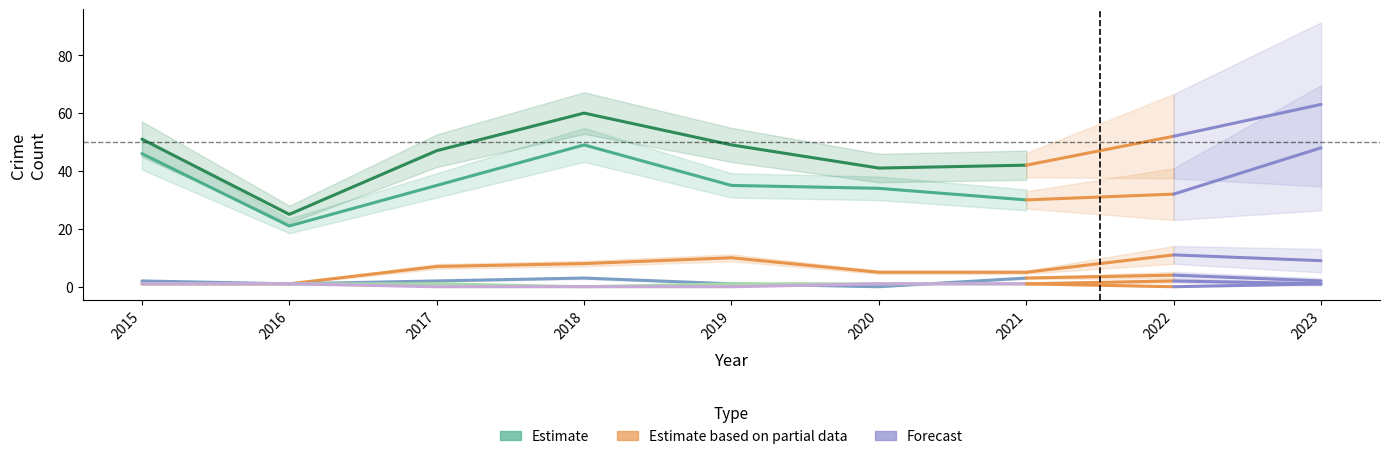

True or false: Aggravated Assault and Total cross at least once.

False